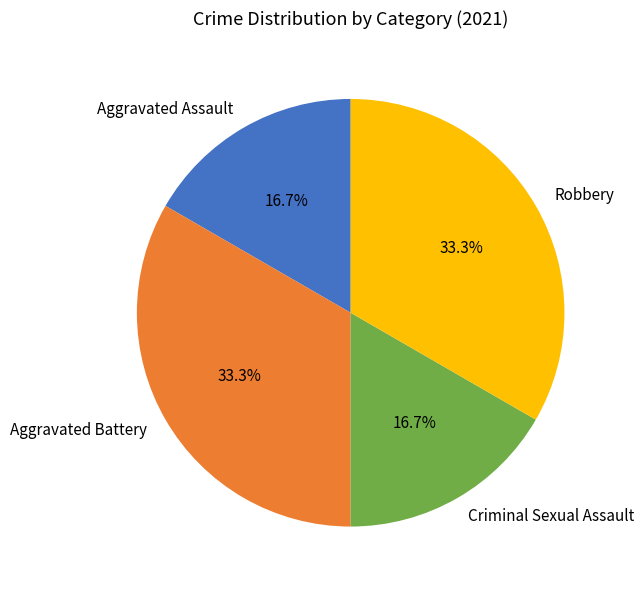

Is Criminal Sexual Assault the majority of the pie?

No